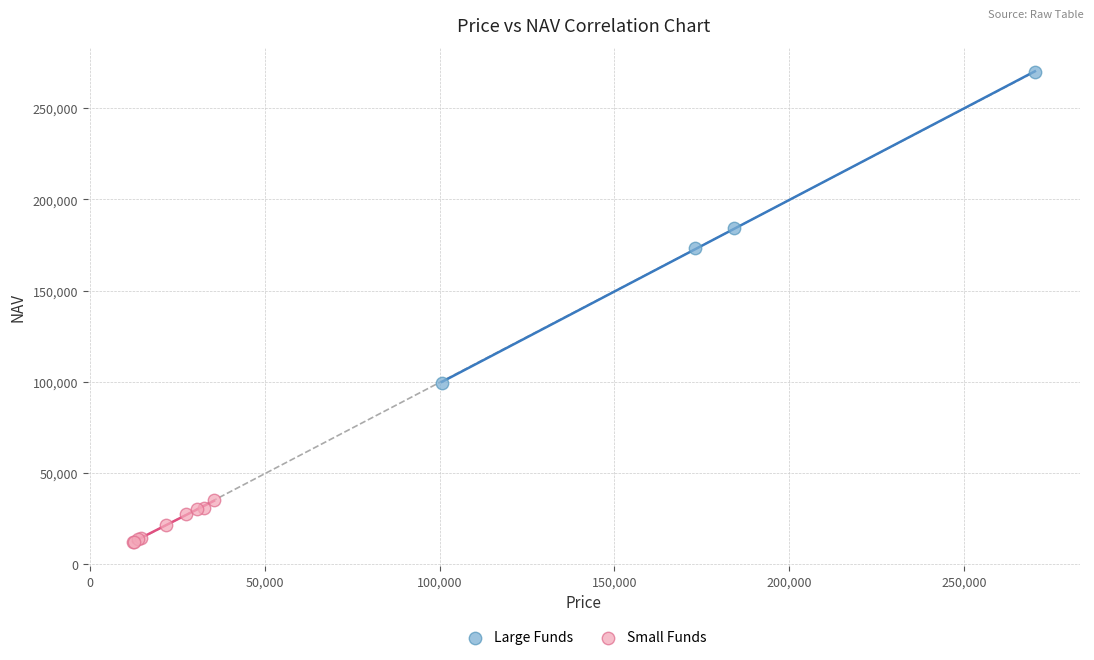

What are all the series names shown in the legend?

Large Funds, Small Funds